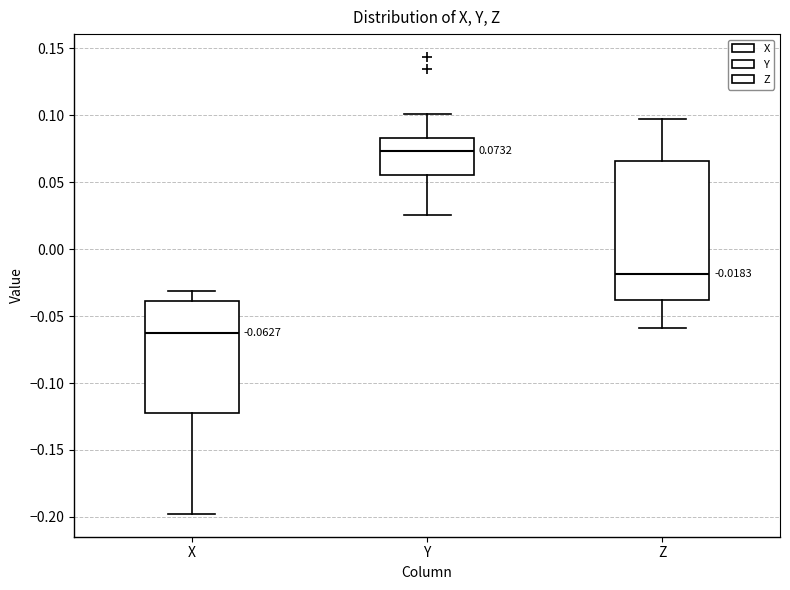

Comparing the boxes themselves (not the whiskers), which one is the tallest?

Z